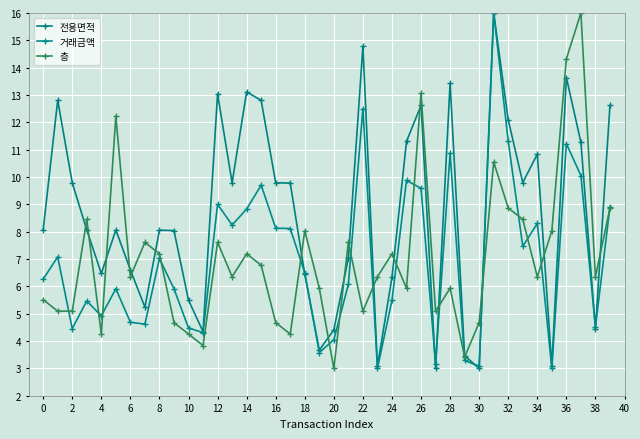

Count the number of categories in the chart.

40